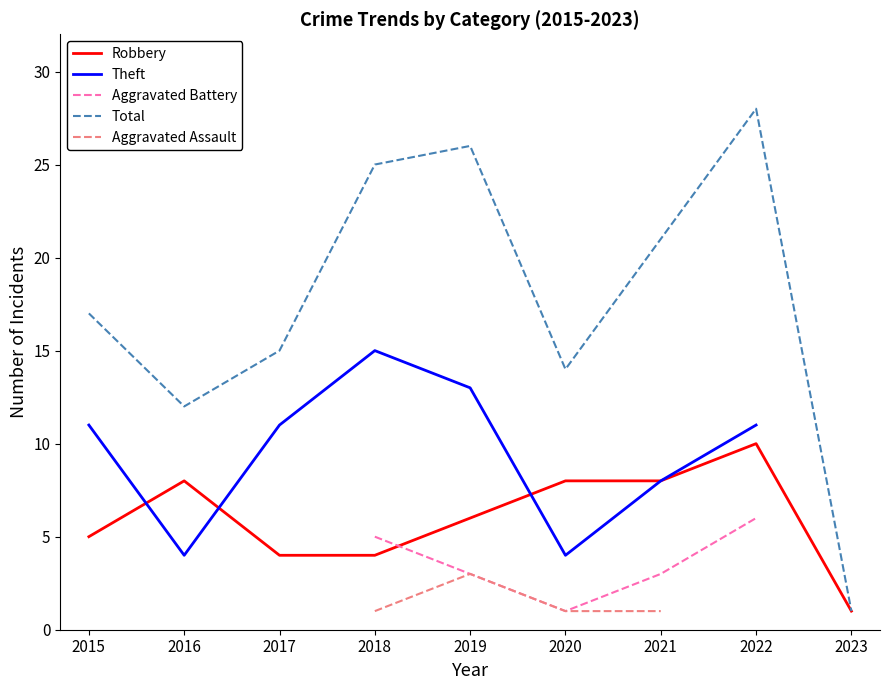

How many lines are shown in the chart?

5